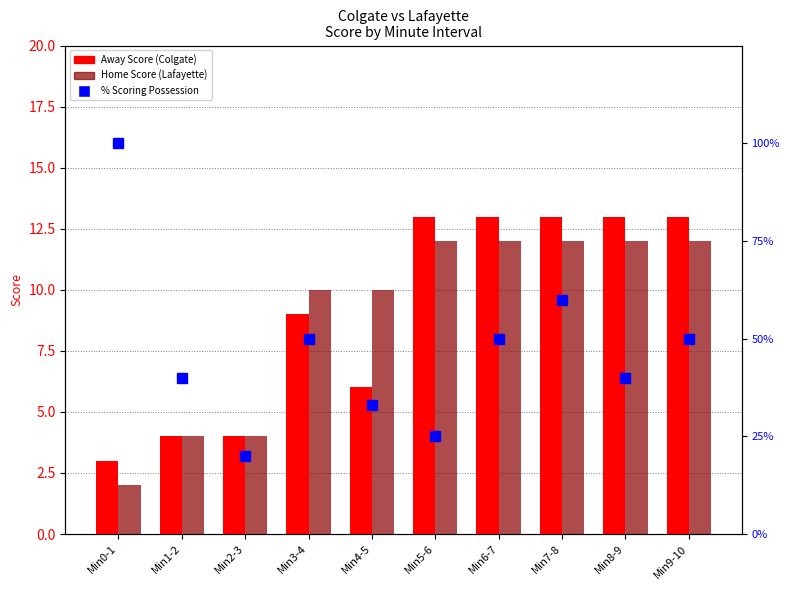

At how many categories does at least one series exceed 11?

10